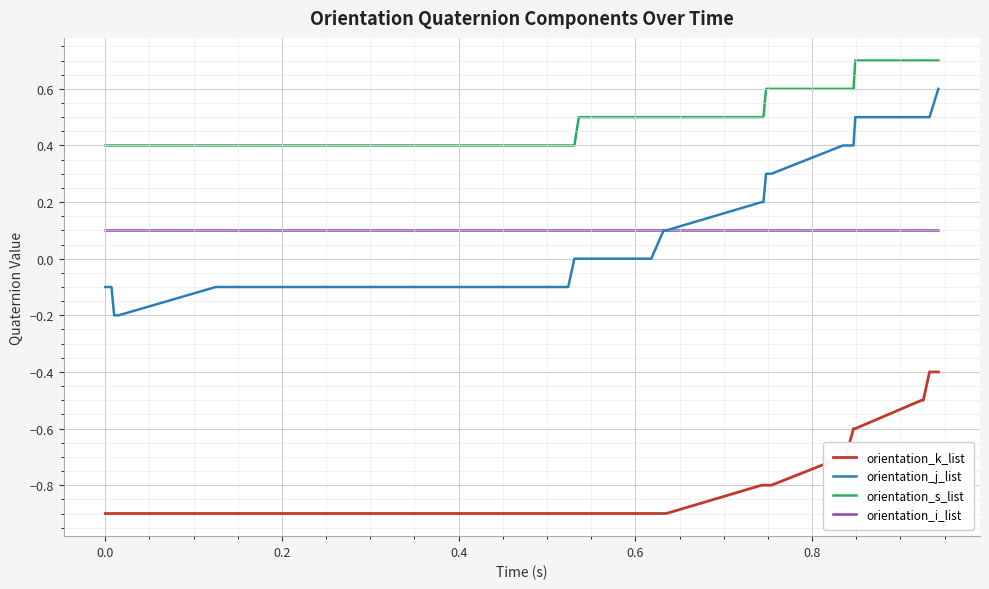

Rank the series by their maximum value, from highest to lowest.

orientation_s_list, orientation_j_list, orientation_i_list, orientation_k_list